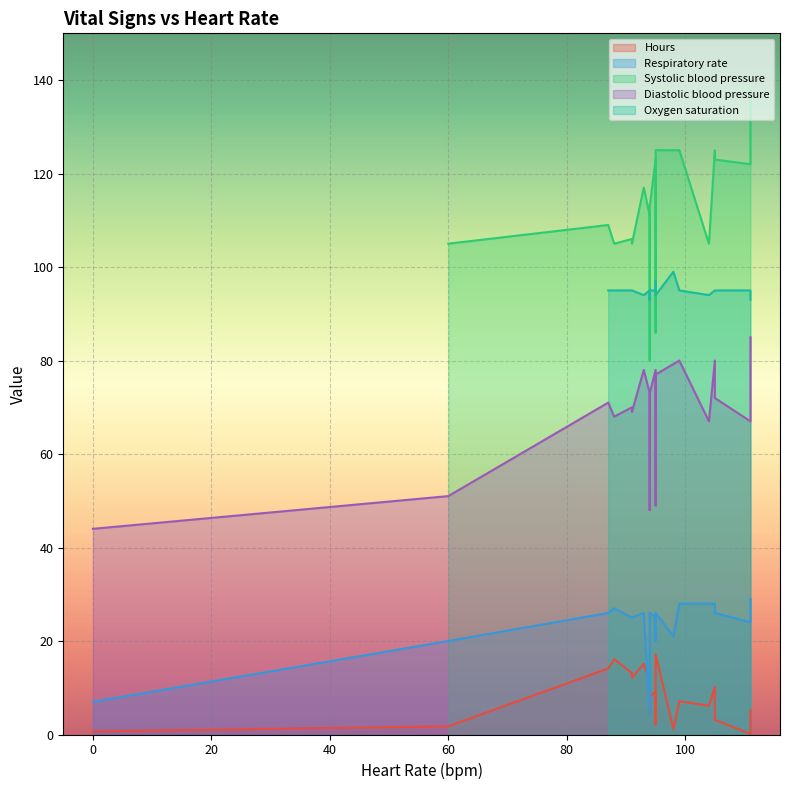

How many values in the Respiratory rate series are below 26?

10